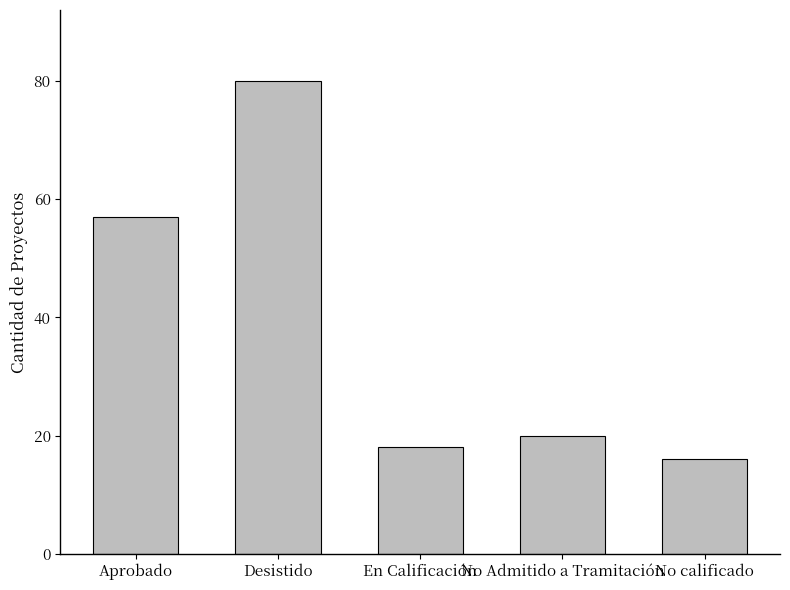

The value at No Admitido a Tramitación is 30. True or false?

False